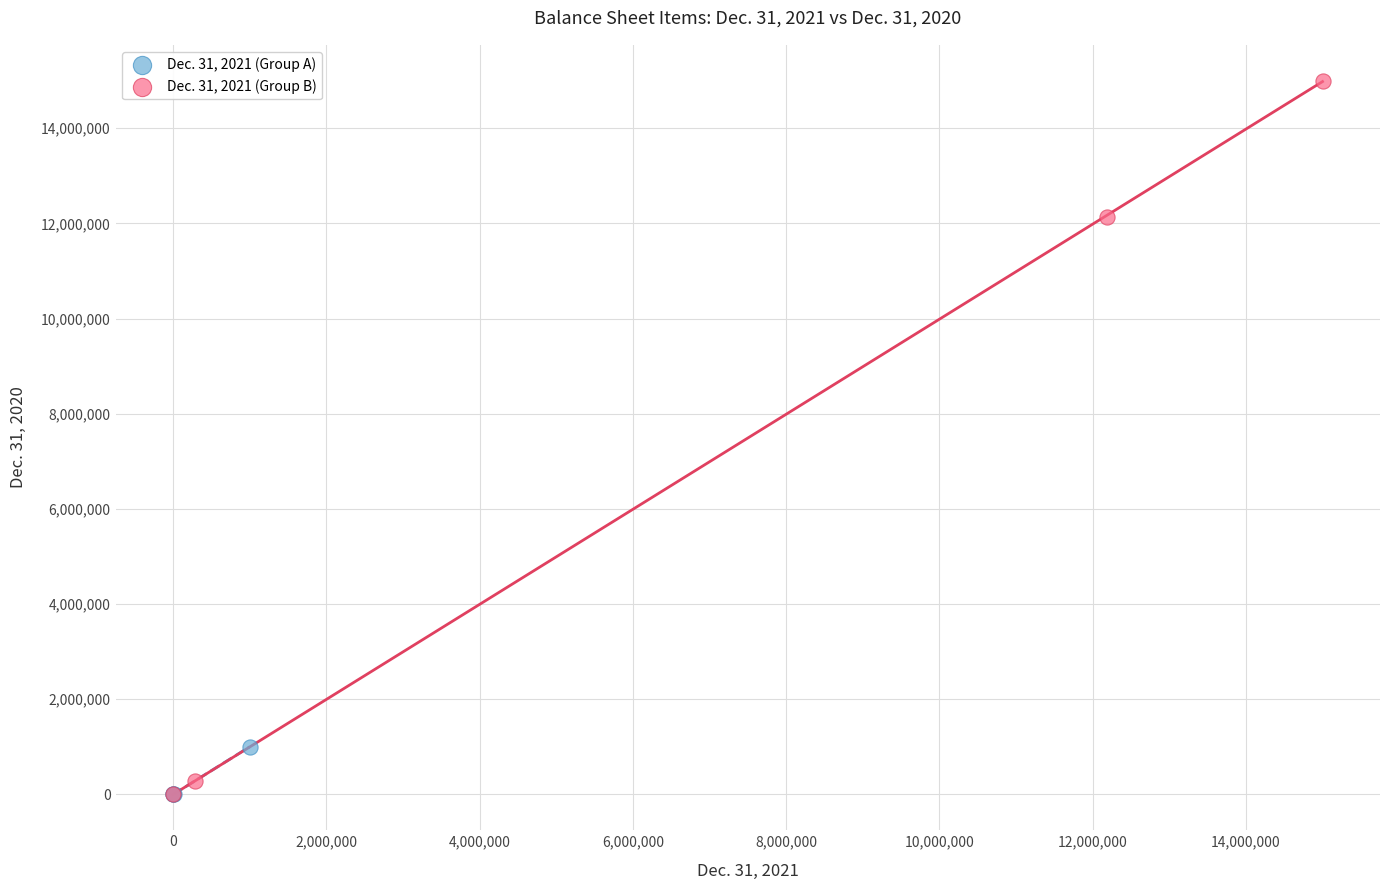

Which series reaches the maximum Y coordinate?

Dec. 31, 2021 (Group B)